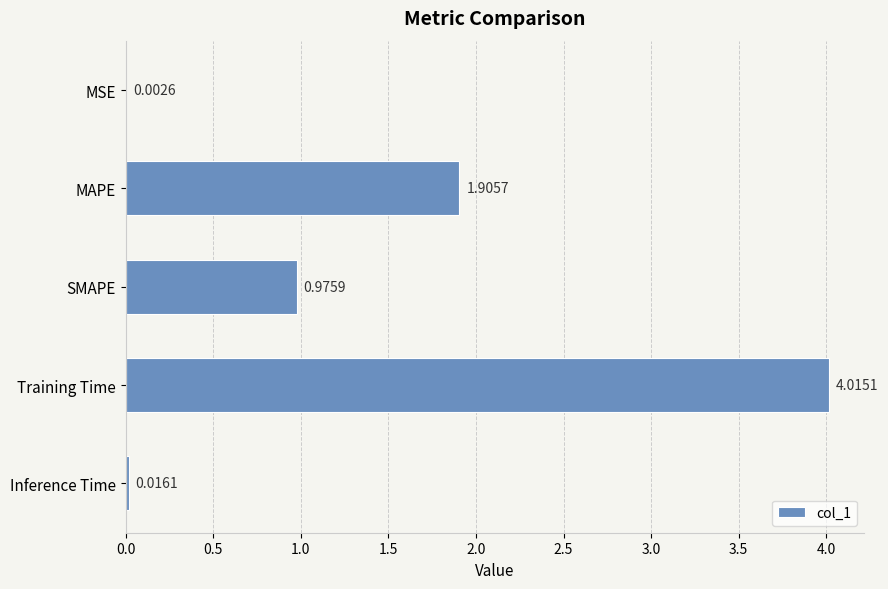

What is the change in value from MAPE to SMAPE?

-0.9